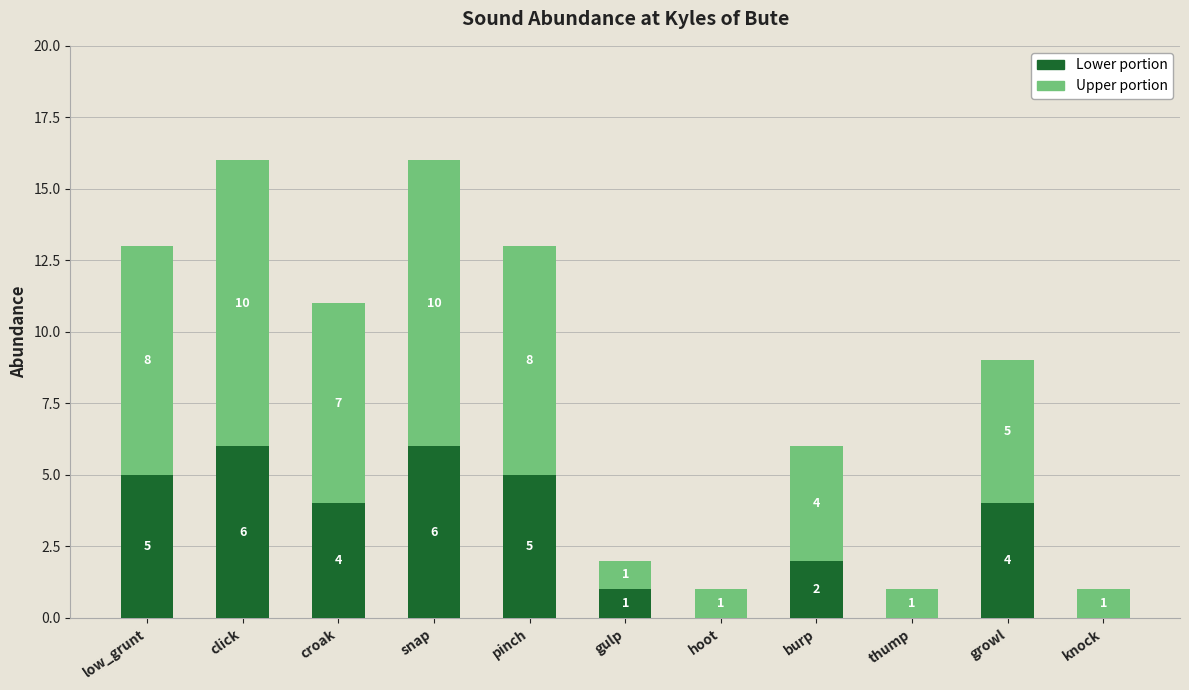

Are the bars horizontal?

No